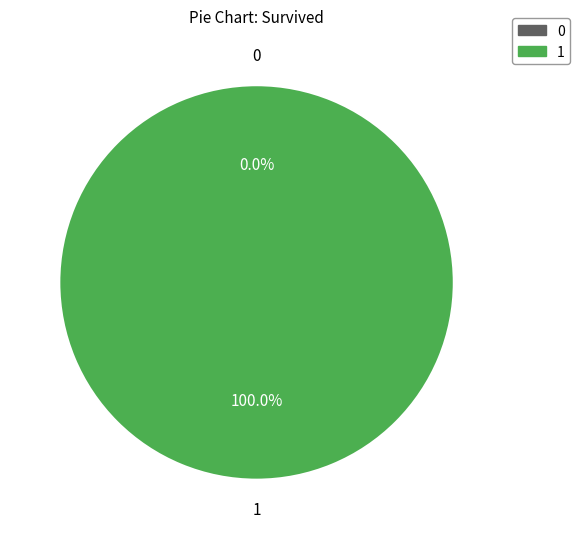

Count the number of slices in the pie.

2